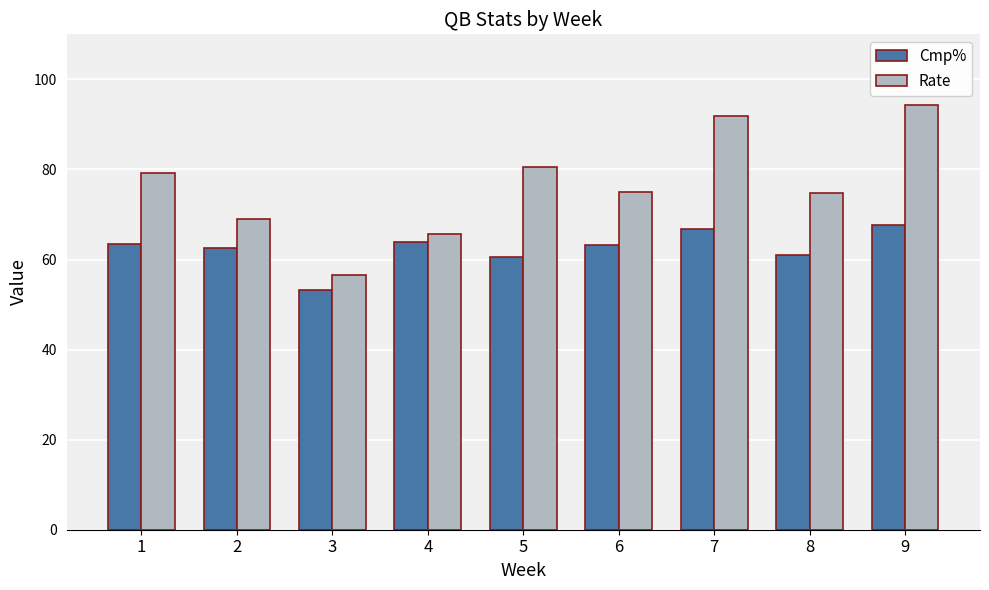

The Rate series shows 122.4 at 8. True or false?

False